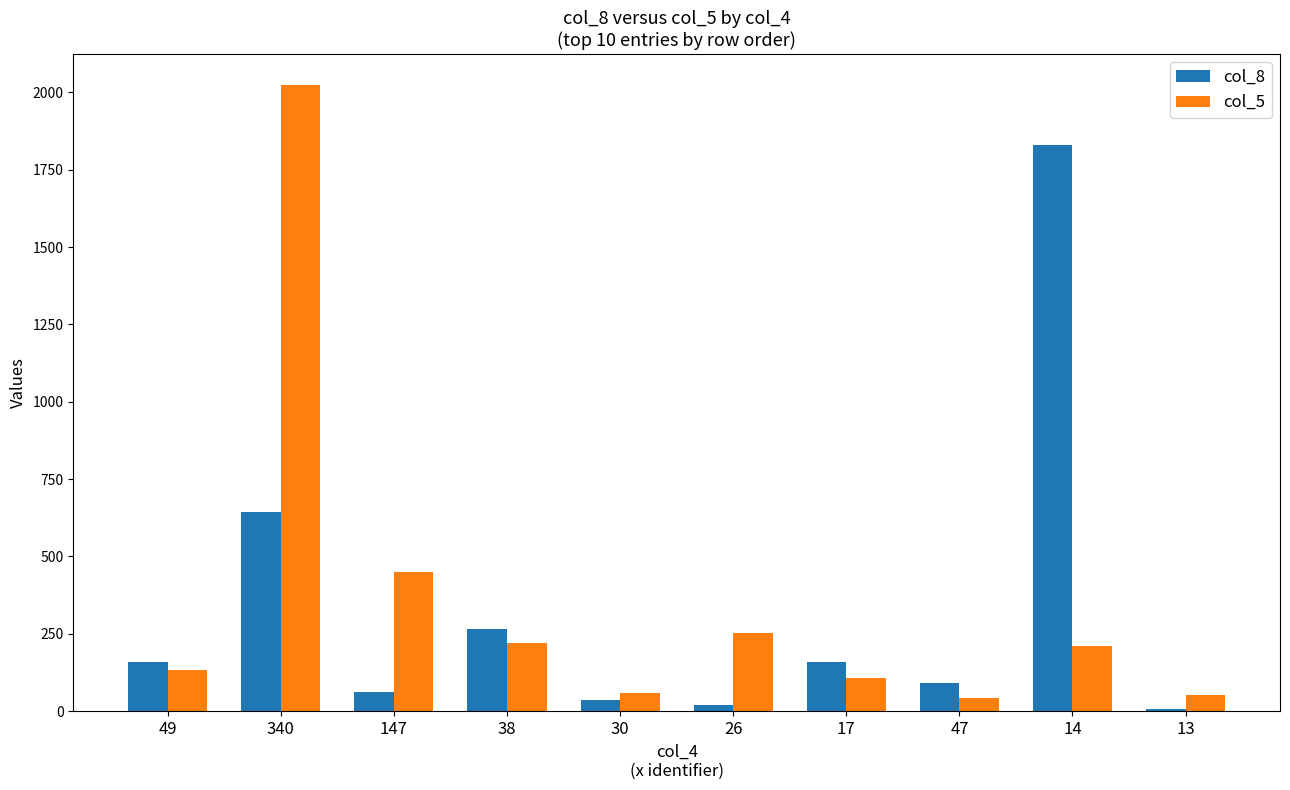

Between 38 and 17, which series saw the biggest shift?

col_5